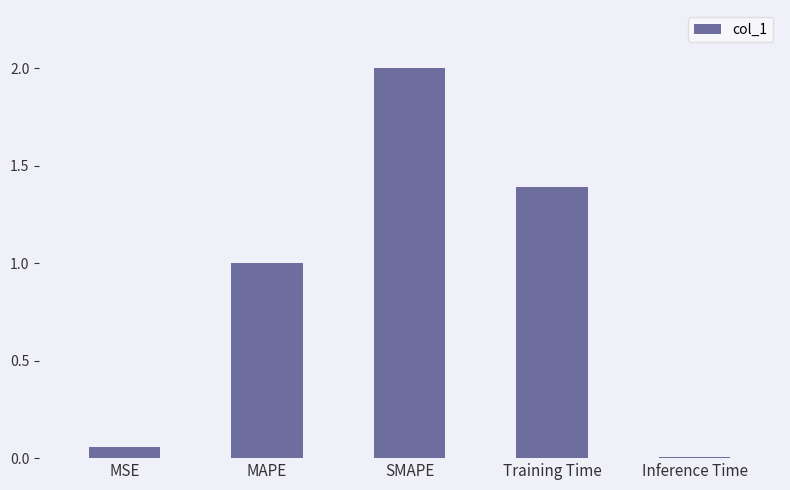

How many bars are there in total?

5